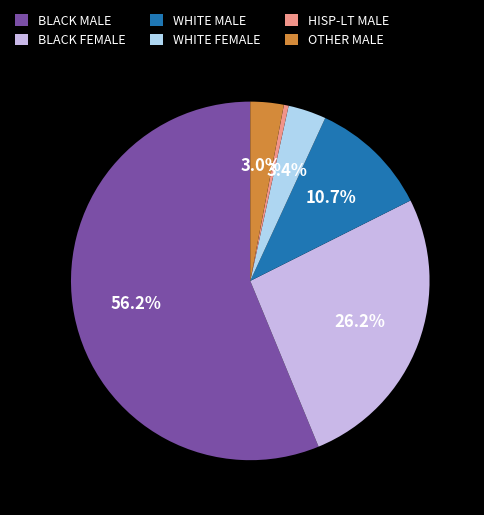

What is the largest slice in the pie chart?

BLACK MALE